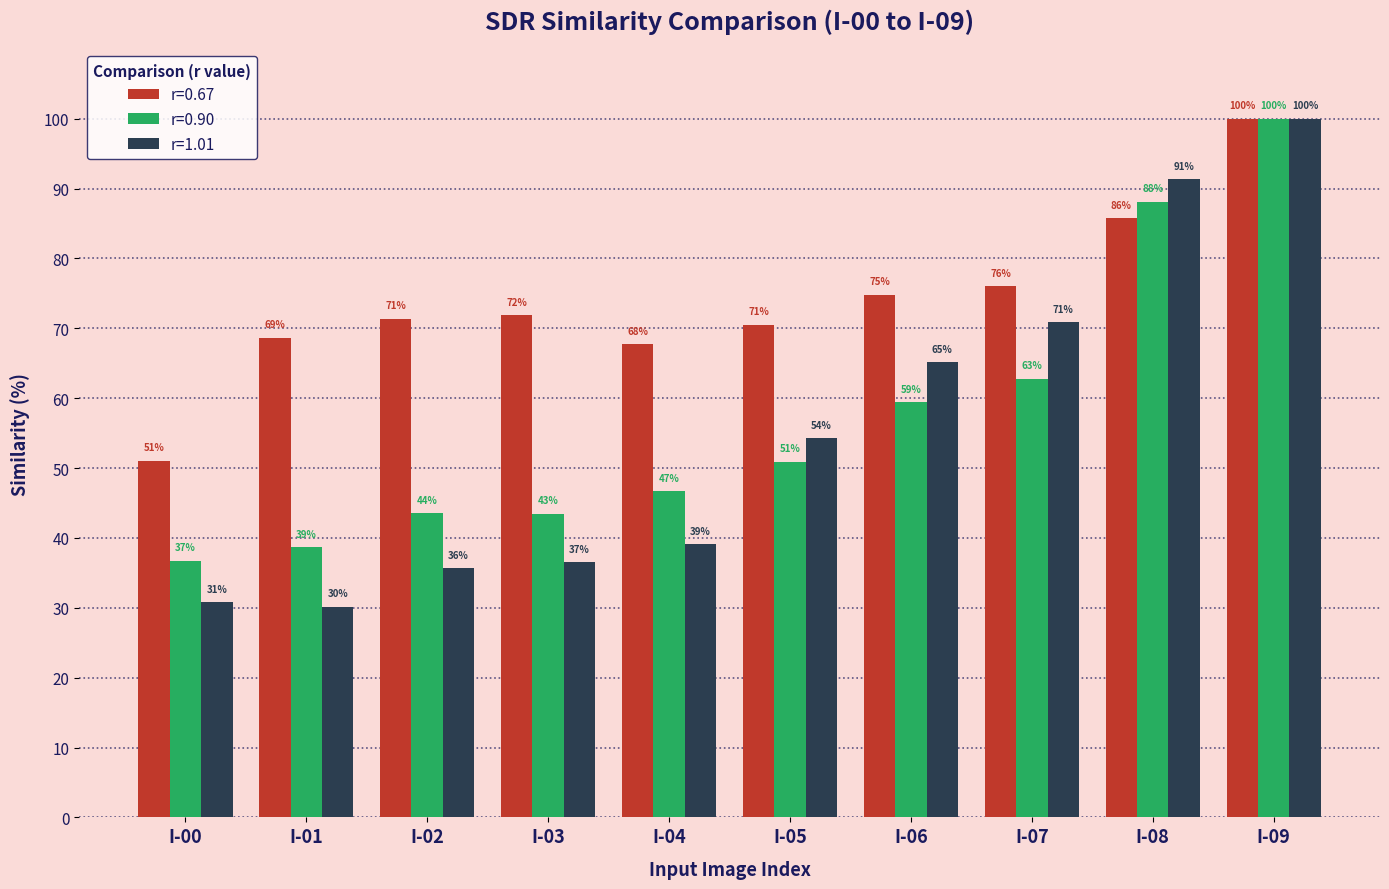

Which label corresponds to the smallest value in the chart?

I-01